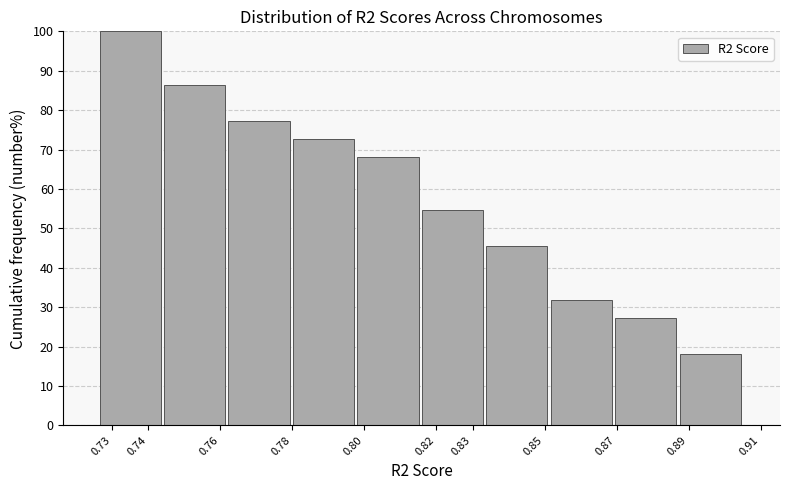

Reading left to right, transcribe this chart: for each bar, give the range it covers on the x-axis and its height. Neither the bar edges nor the heights are printed on the chart, so give them approximately, as read against the axes.

0.726 to 0.744: 100
0.744 to 0.762: 86
0.762 to 0.780: 77
0.780 to 0.798: 73
0.798 to 0.816: 68
0.816 to 0.834: 55
0.834 to 0.852: 45
0.852 to 0.870: 32
0.870 to 0.887: 27
0.887 to 0.905: 18